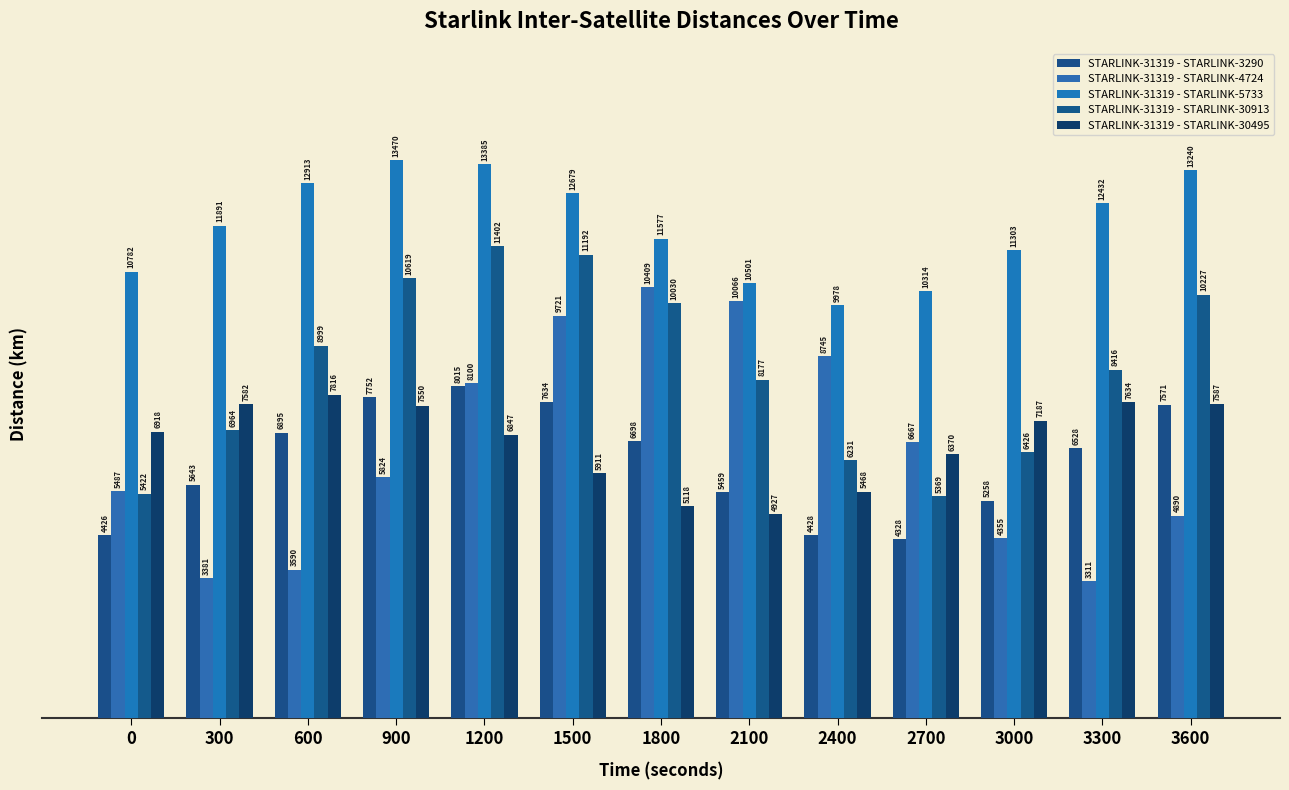

Which series changed the most between 2700 and 3600?

STARLINK-31319 - STARLINK-30913